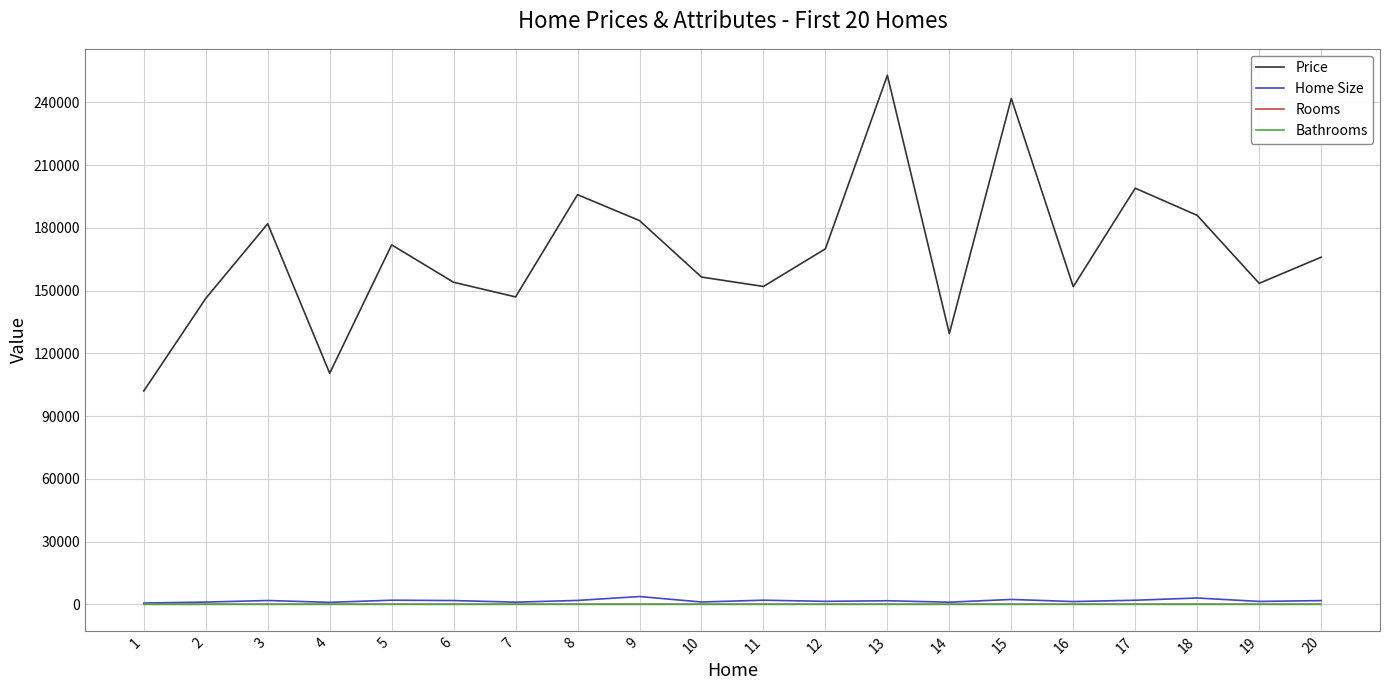

Where does the Bathrooms series first go above 2?

5